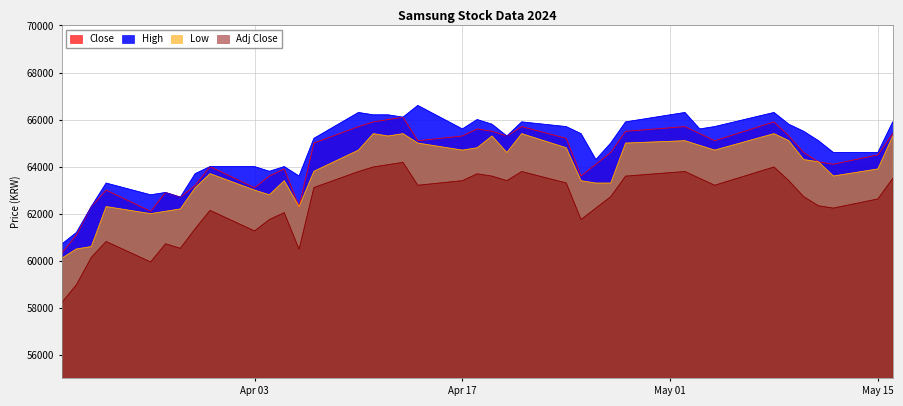

What are all the series names shown in the legend?

Close, High, Low, Adj Close